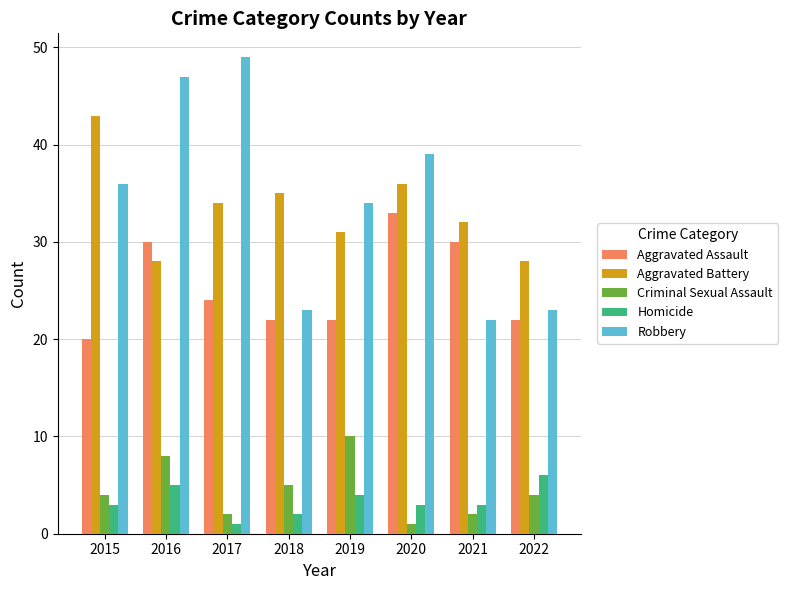

Is it true that Homicide equals 4 at 2019?

True